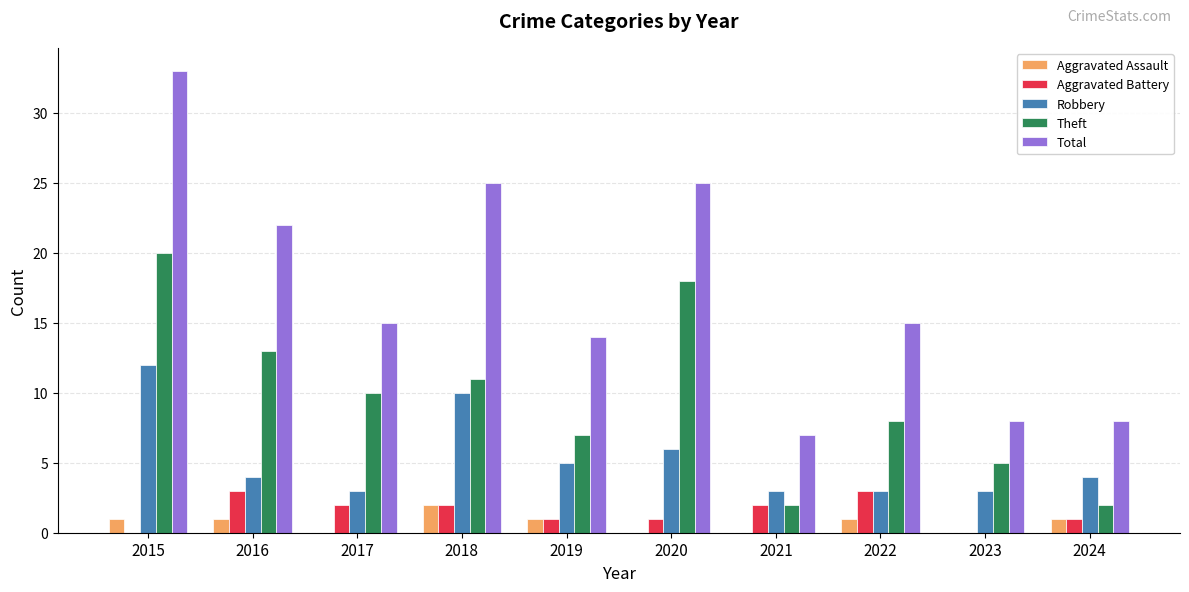

At which category is the sum across all series the highest?

2015